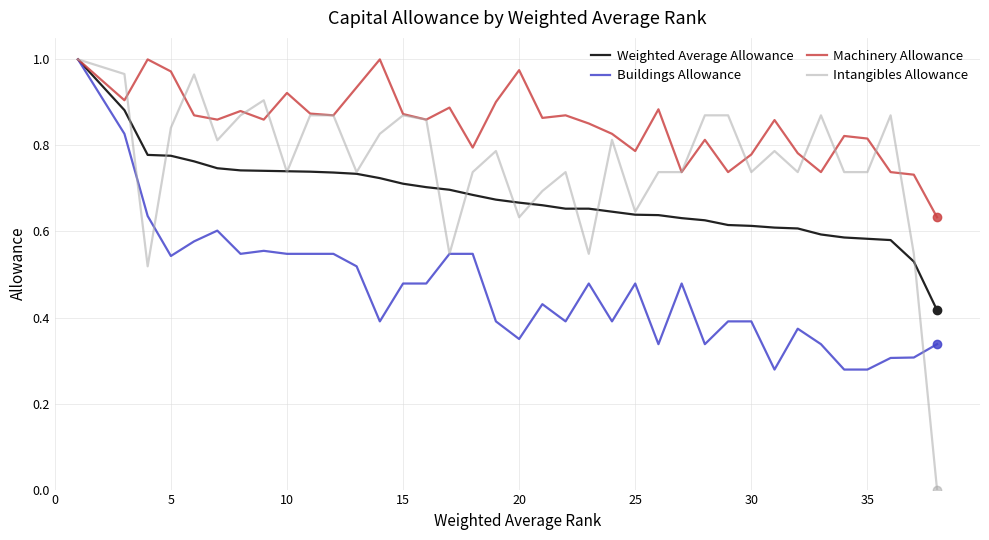

Is it true that Intangibles Allowance equals 0.3 at 15?

False